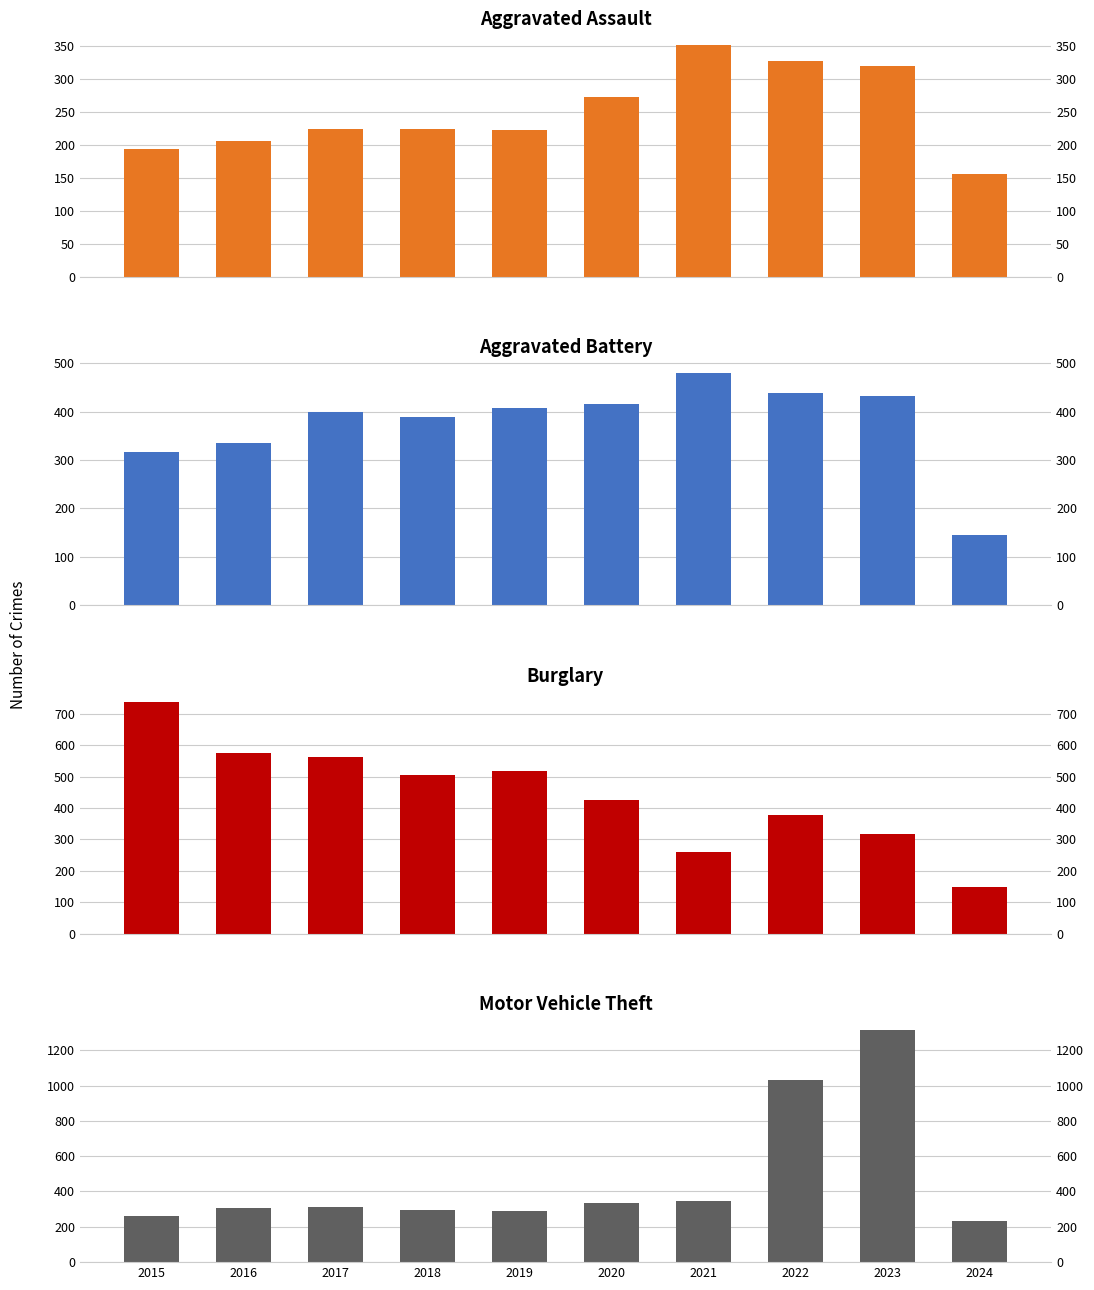

Reading left to right, extract all data points from this chart.

Aggravated Assault: 2015=194	2016=206	2017=225	2018=225	2019=223	2020=273	2021=352	2022=327	2023=320	2024=156
Aggravated Battery: 2015=316	2016=336	2017=400	2018=389	2019=407	2020=416	2021=479	2022=439	2023=432	2024=144
Burglary: 2015=738	2016=576	2017=562	2018=506	2019=517	2020=425	2021=261	2022=379	2023=317	2024=147
Motor Vehicle Theft: 2015=263	2016=304	2017=312	2018=298	2019=290	2020=333	2021=348	2022=1031	2023=1312	2024=234